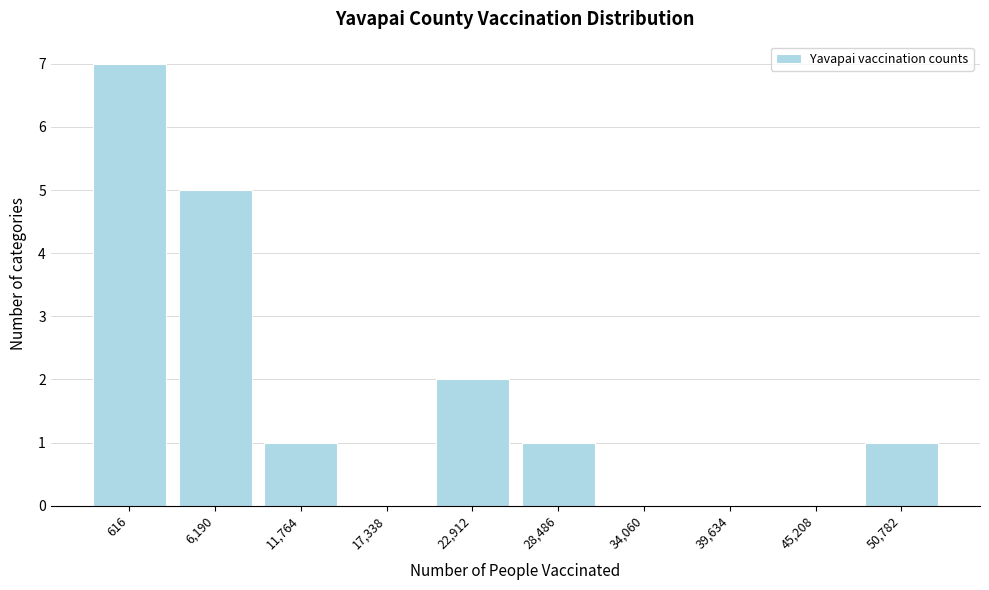

Reading left to right, list all the values displayed in this chart.

616=7	6,190=5	11,764=1	17,338=0	22,912=2	28,486=1	34,060=0	39,634=0	45,208=0	50,782=1